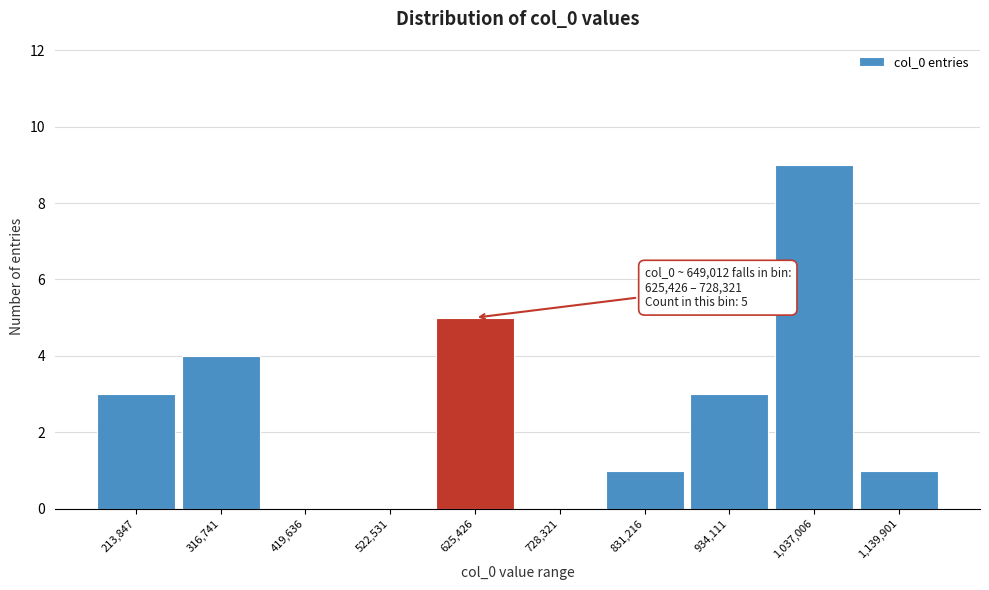

Reading left to right, list all the values displayed in this chart.

213,847=3	316,741=4	419,636=0	522,531=0	625,426=5	728,321=0	831,216=1	934,111=3	1,037,006=9	1,139,901=1